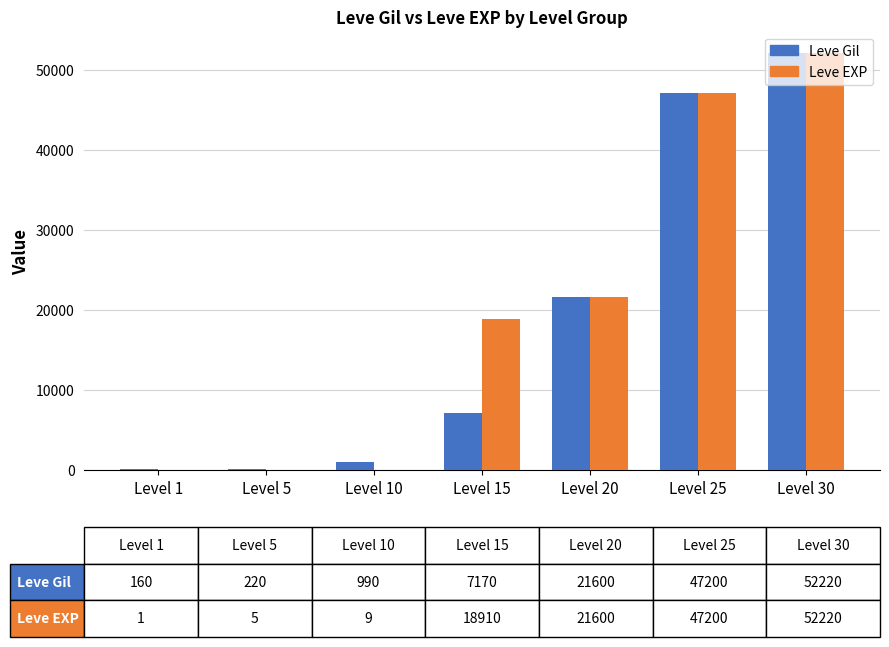

At which category does the chart reach its peak across all series?

Level 30